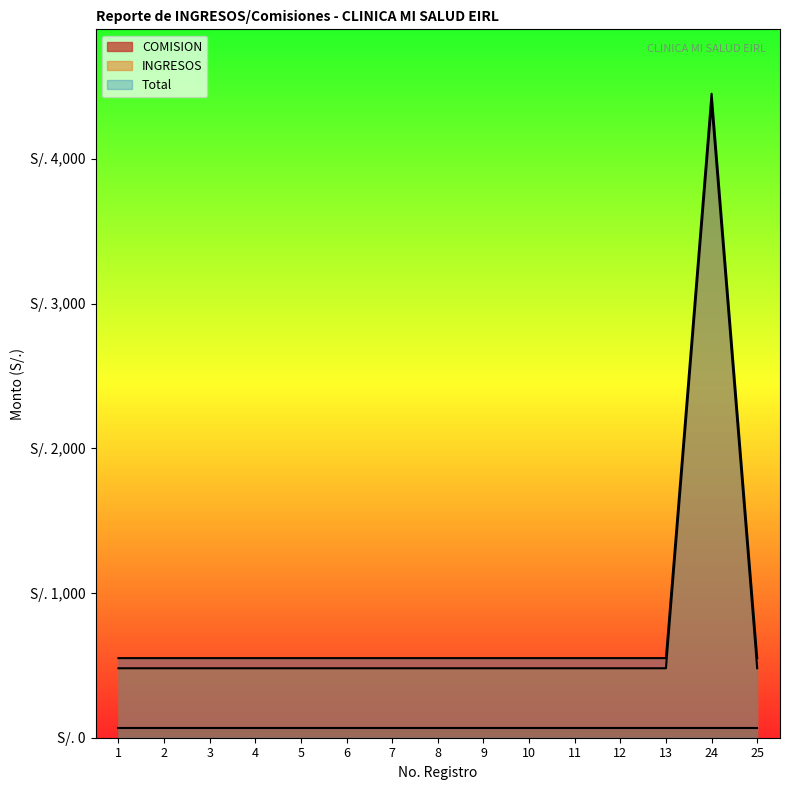

What are all the series names shown in the legend?

COMISION, INGRESOS, Total